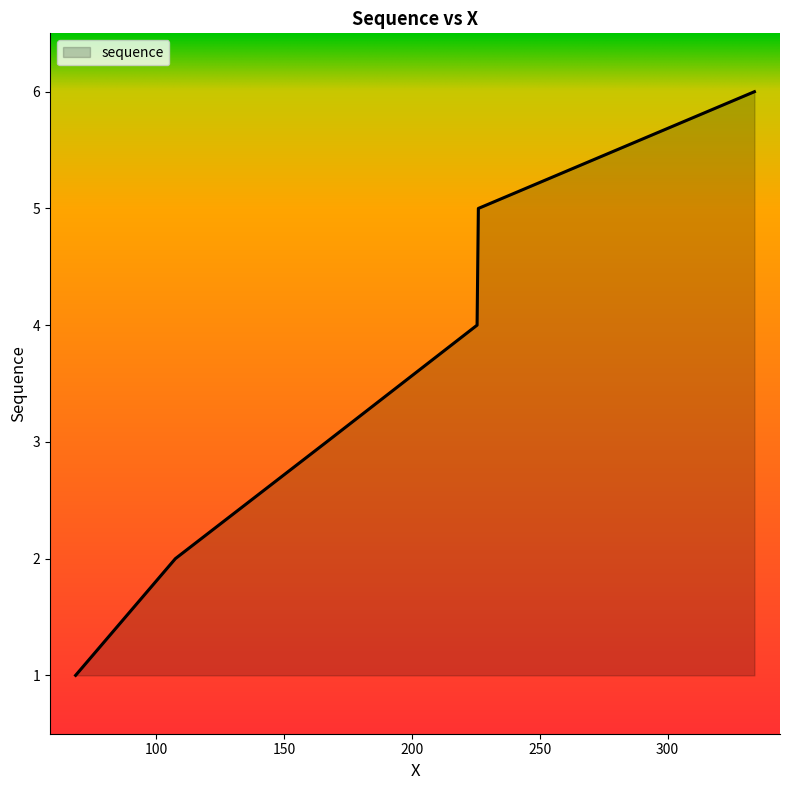

What is the difference between the maximum and minimum values?

5